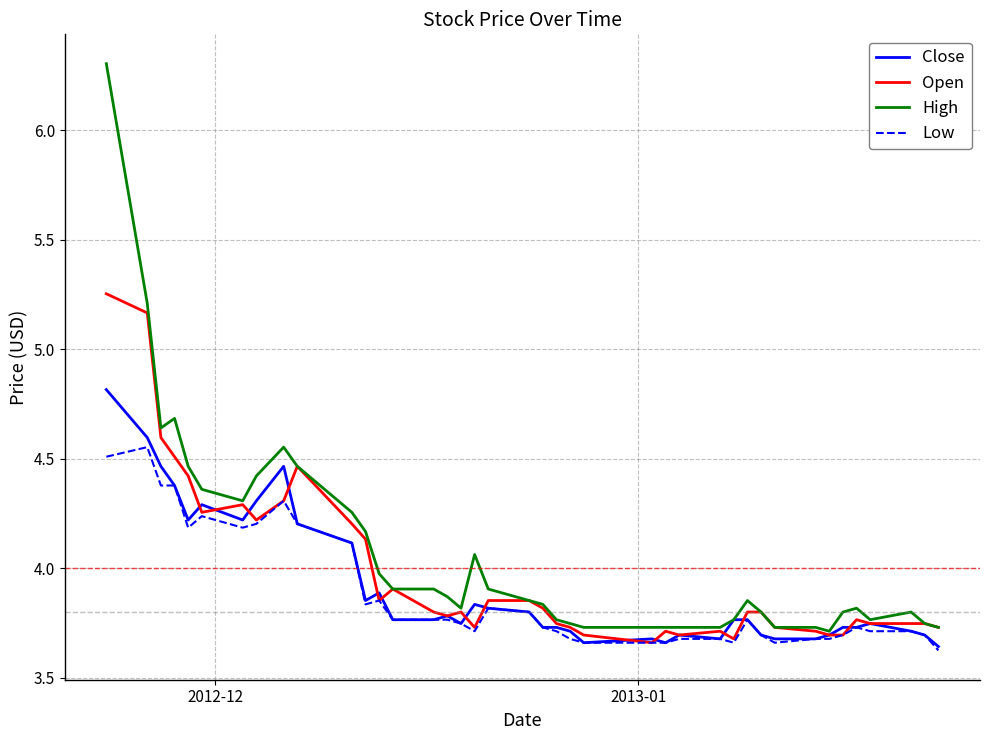

What is the maximum value shown in the chart?

6.3